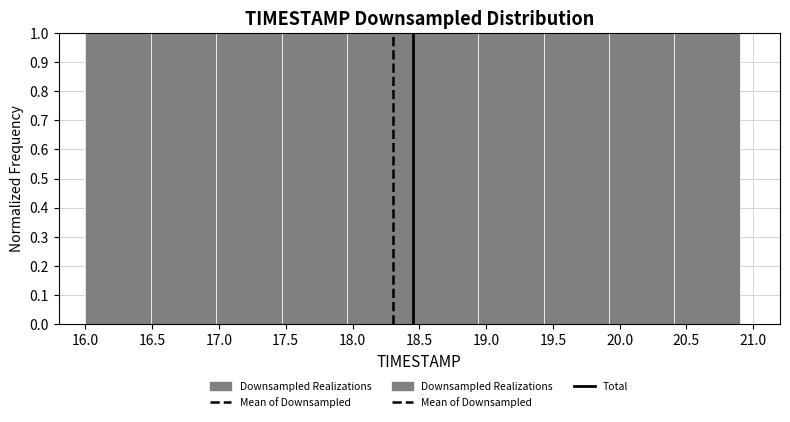

Reading left to right, list every bar in this chart as the range it spans on the x-axis followed by its height. Neither the bar edges nor the heights are printed on the chart, so give them approximately, as read against the axes.

16.00 to 16.49: 1
16.49 to 16.98: 1
16.98 to 17.47: 1
17.47 to 17.96: 1
17.96 to 18.45: 1
18.45 to 18.94: 1
18.94 to 19.43: 1
19.43 to 19.92: 1
19.92 to 20.41: 1
20.41 to 20.90: 1